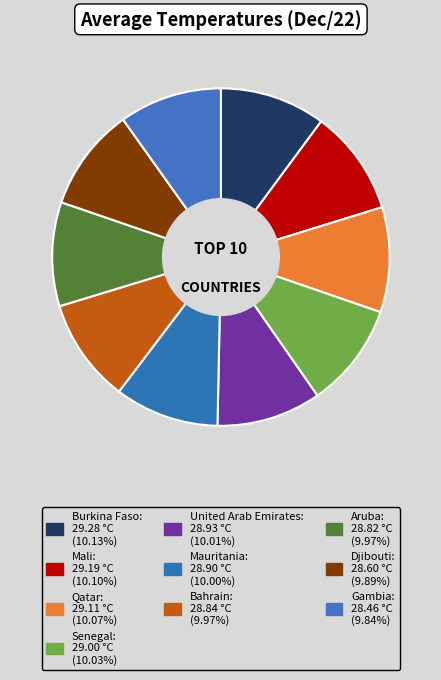

What percentage is the Qatar slice, to the nearest percent?

10%